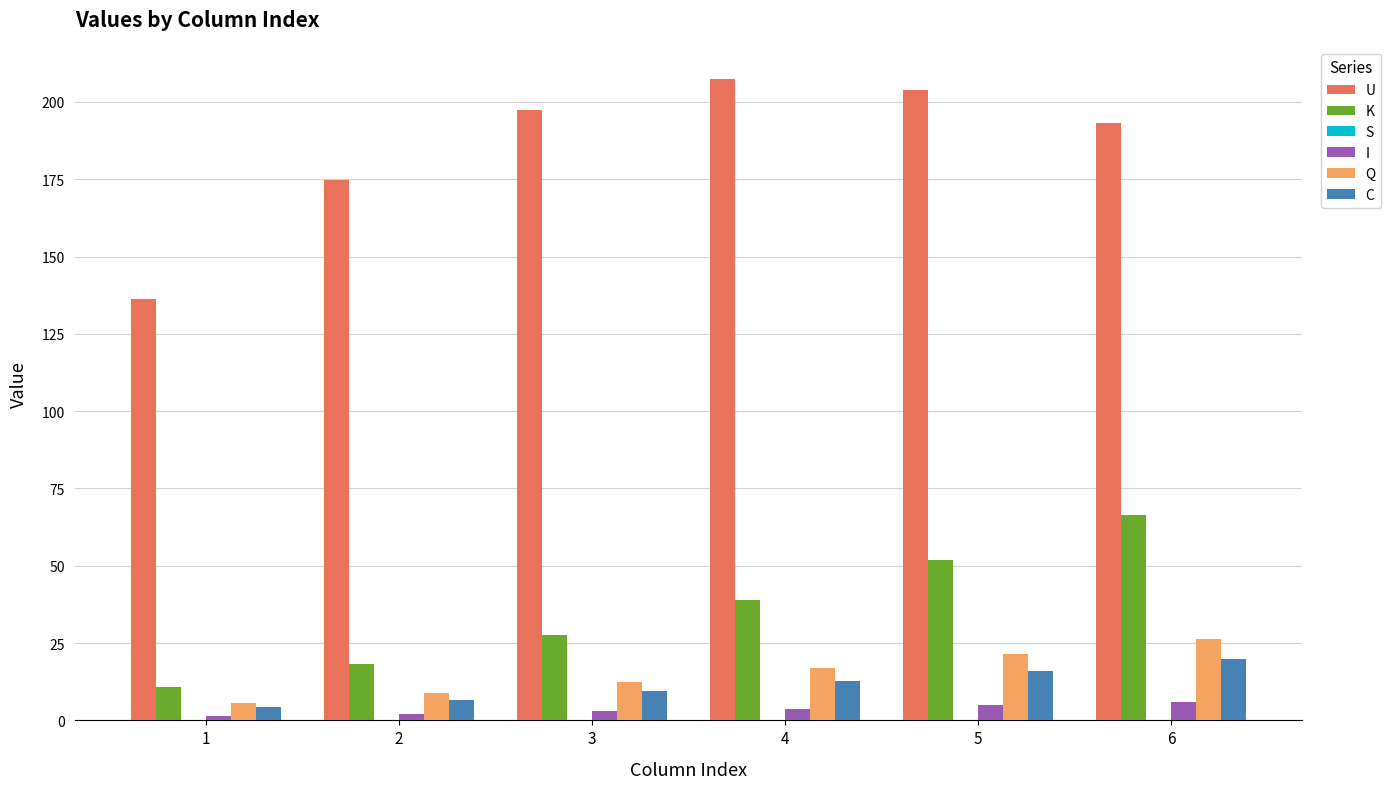

What is the average value of the K series?

35.7